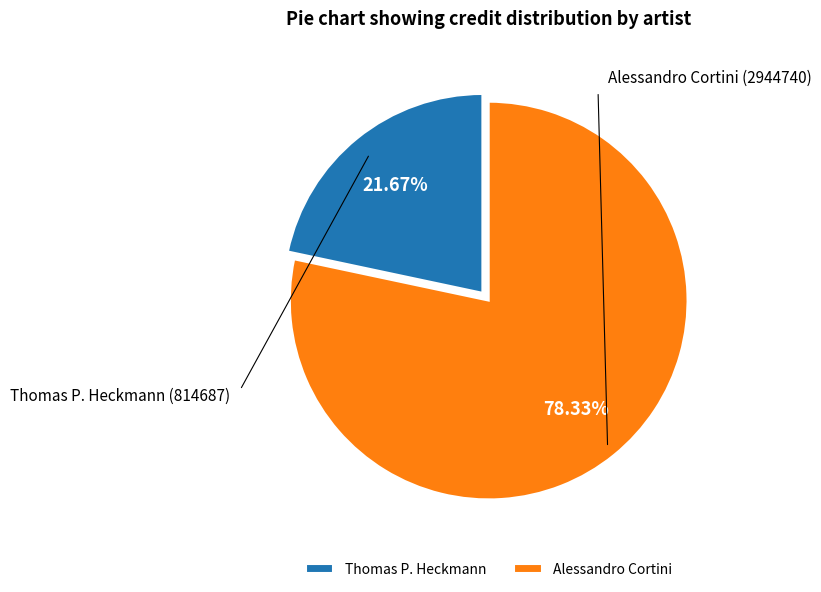

How many slices are in this pie chart?

2